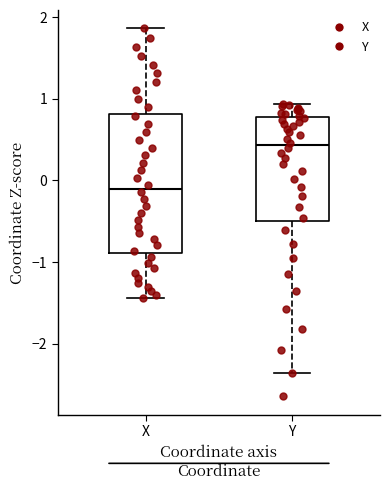

Where is the lower edge of the box for X on the y-axis? The values are not printed on the chart, so give them approximately, as read against the axis.

-0.9